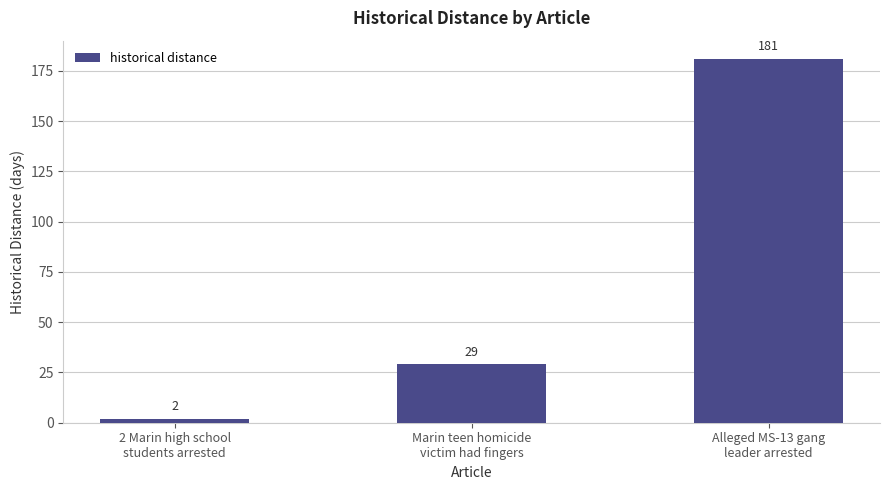

True or false: the data shows 2 at 2 Marin high school
students arrested.

True